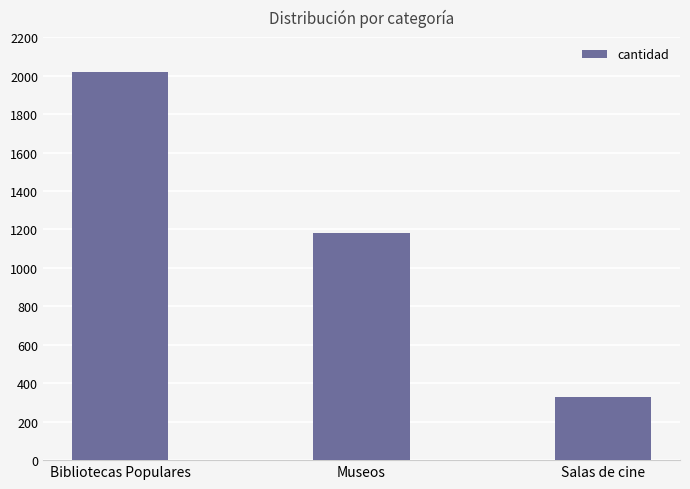

Reading right to left, list all the values displayed in this chart.

Salas de cine=329	Museos=1182	Bibliotecas Populares=2017